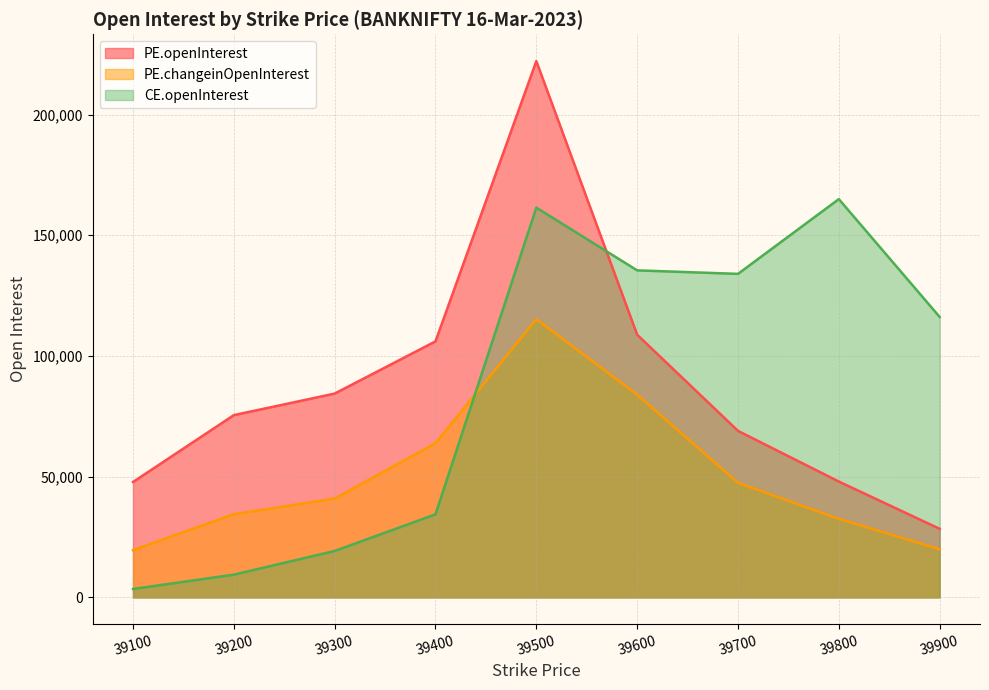

At which label is PE.changeinOpenInterest closest to 67404?

39400